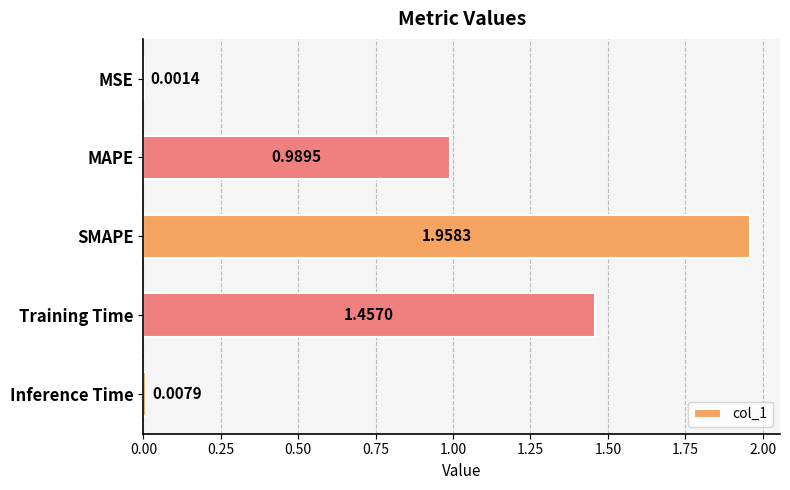

Are the bars horizontal?

Yes